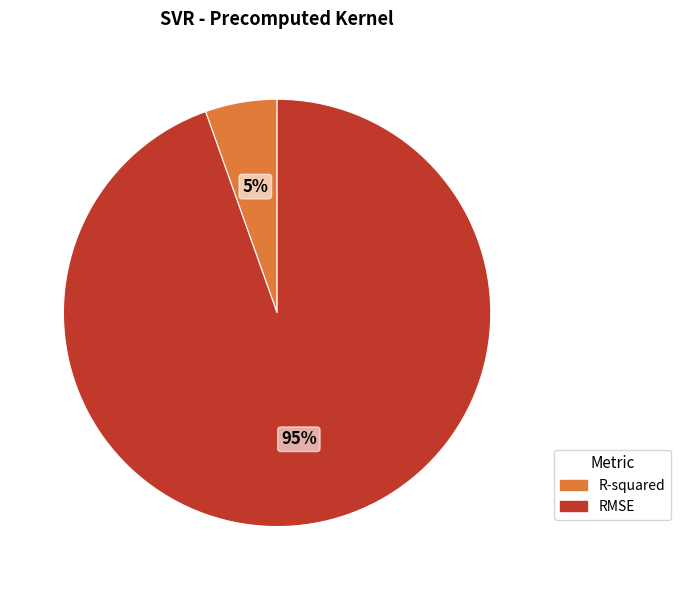

To the nearest percent, what percentage of the pie is R-squared?

5%